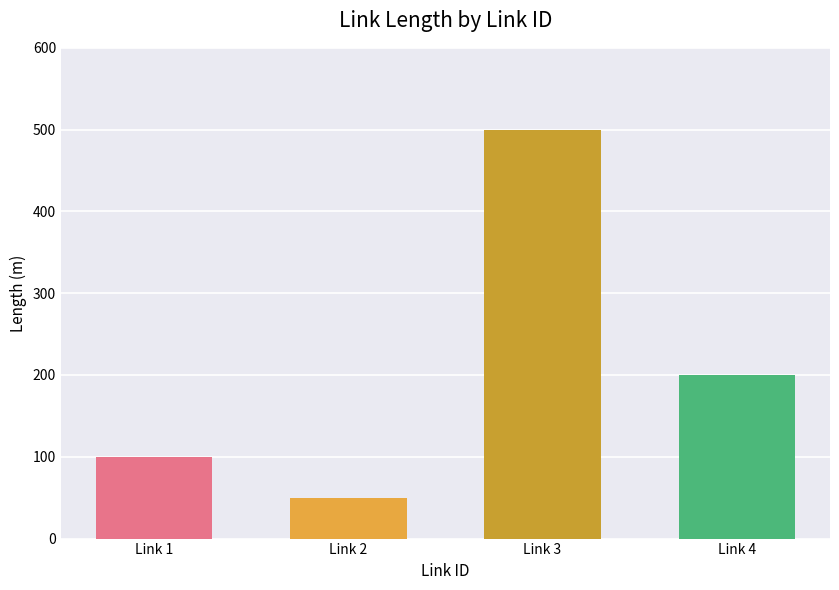

How many bars are there in total?

4